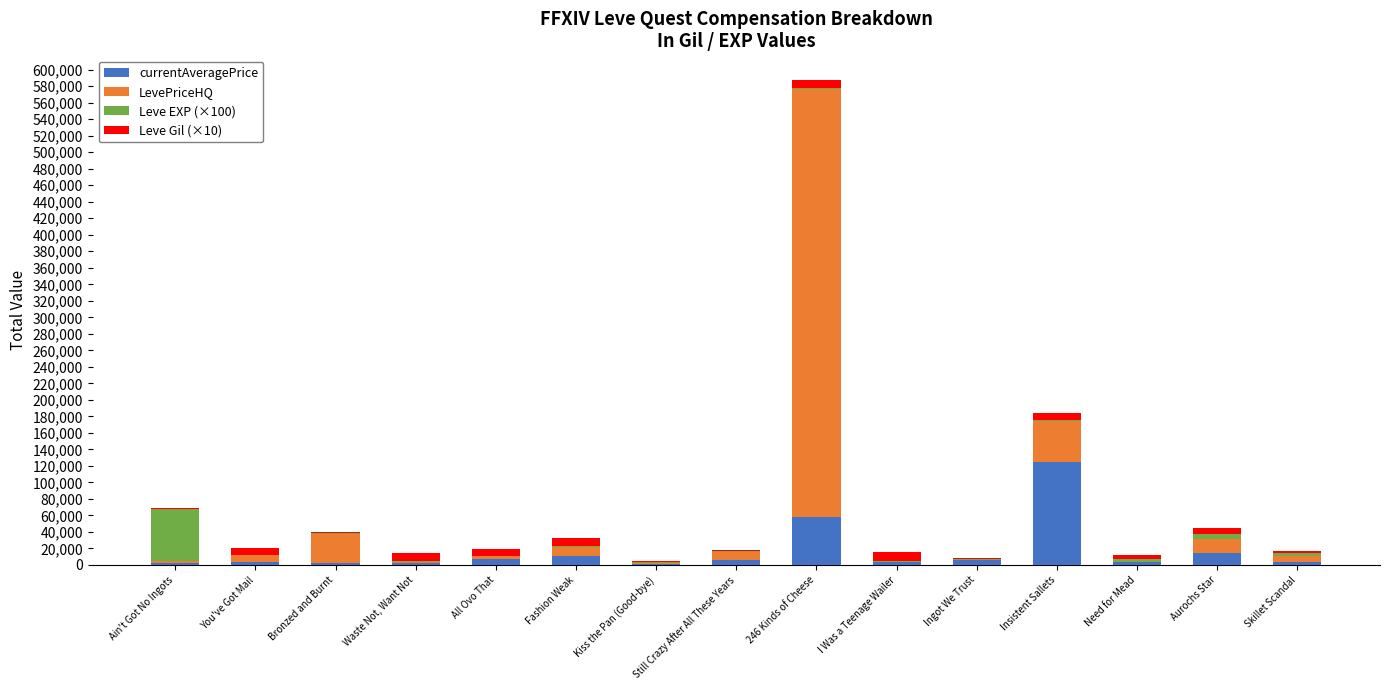

At which category is the sum across all series the highest?

246 Kinds of Cheese